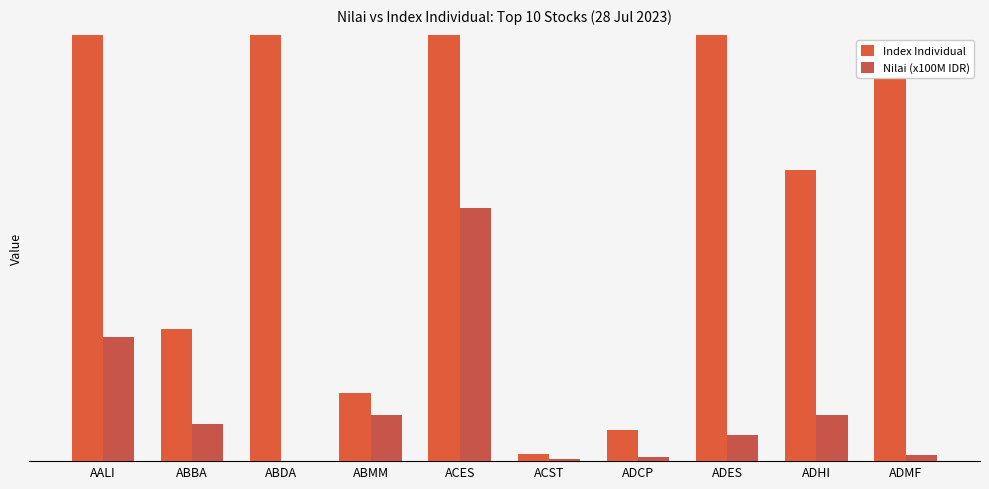

What is the difference between the Index Individual values at ABDA and ABBA?

1207.0